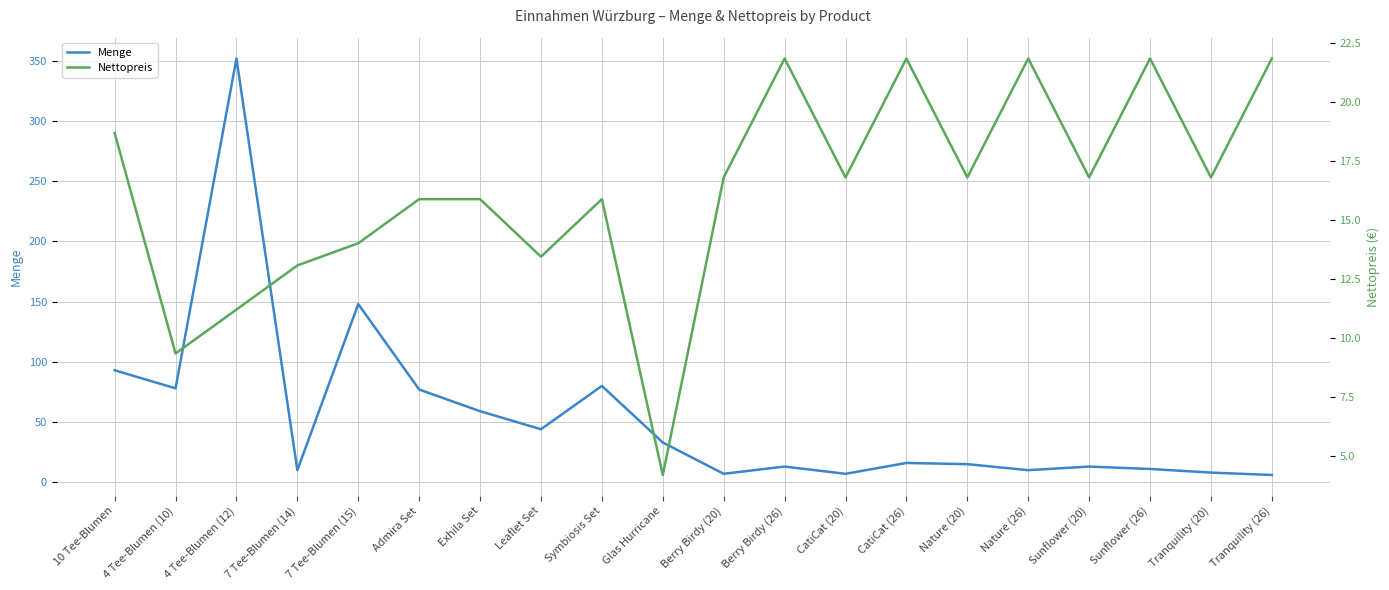

What value does the Nettopreis series have at Symbiosis Set?

15.9